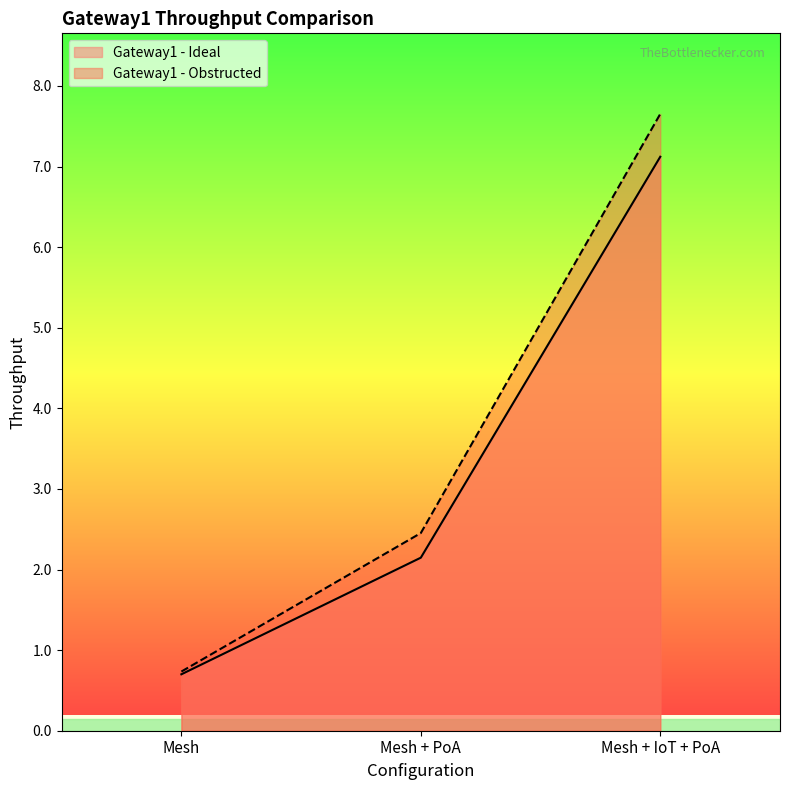

At which category does the chart reach its peak across all series?

Mesh + IoT + PoA